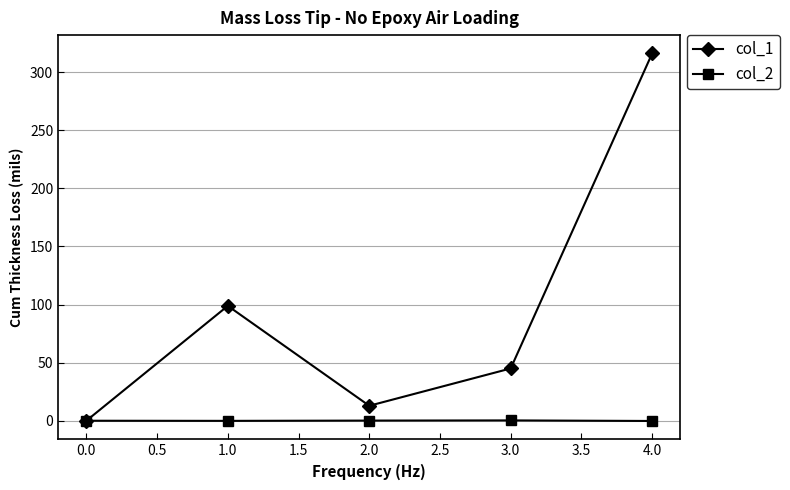

Which series has the largest total across all categories?

col_1